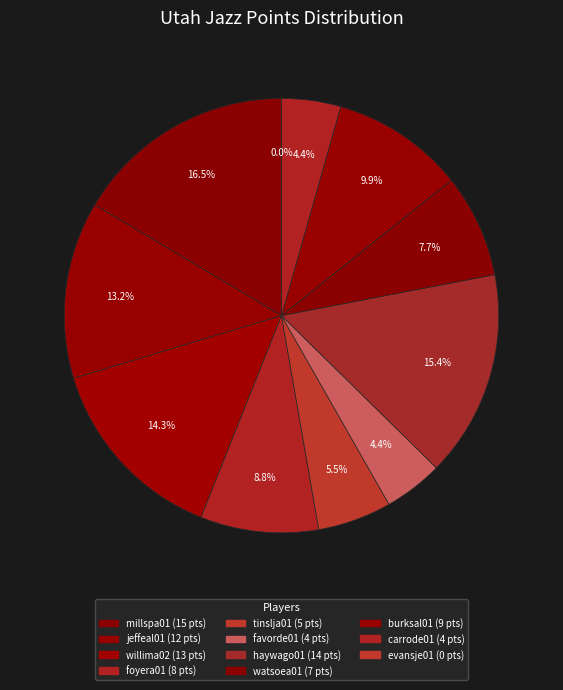

Which slice is the largest?

millspa01